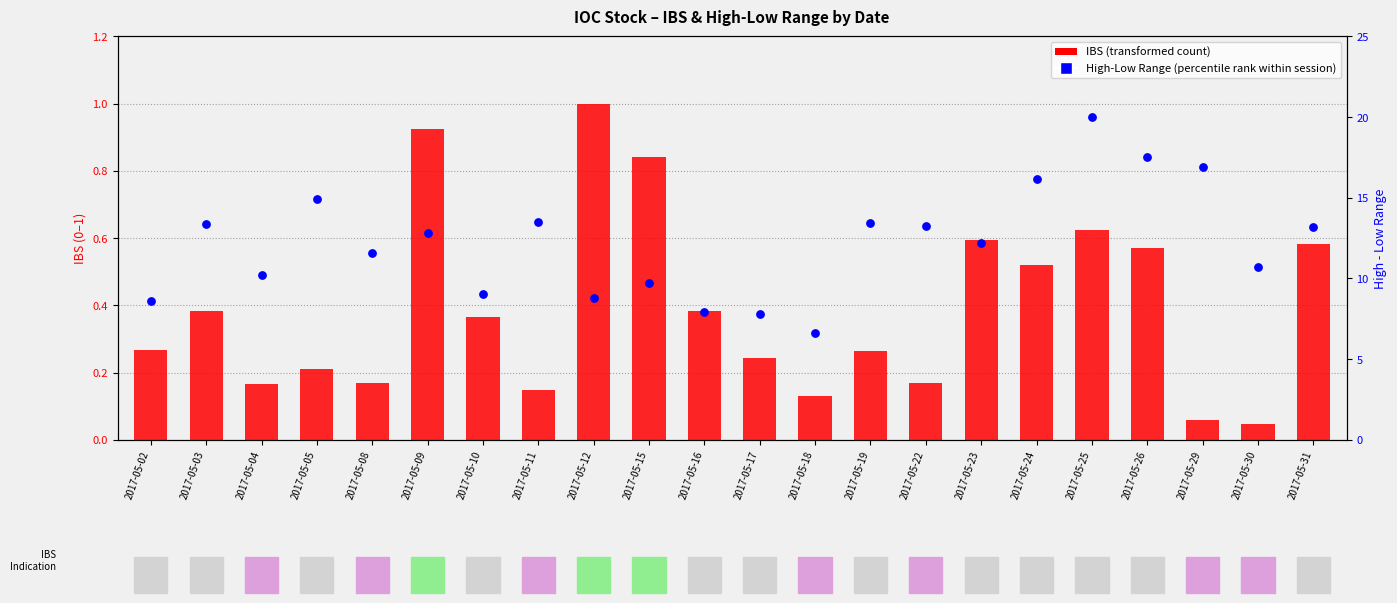

Which series has the widest spread of Y values?

High - Low (percentile rank)